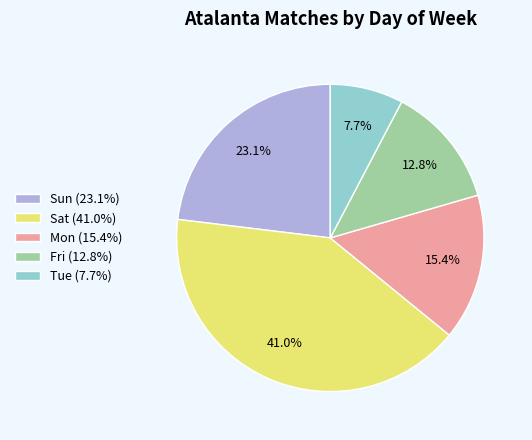

Which slice is the smallest?

Tue